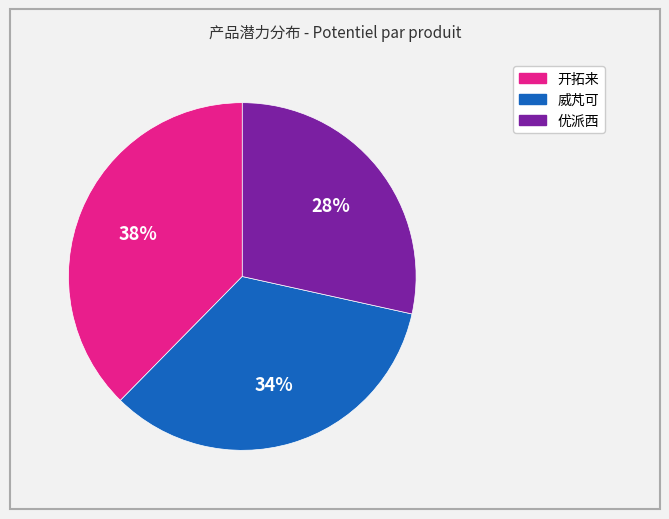

Is there a majority slice in this chart?

No